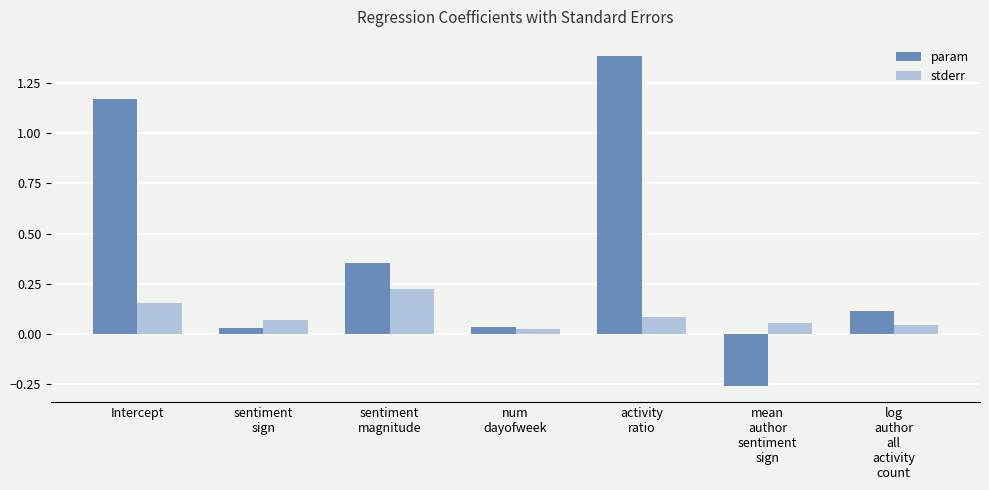

Does the chart contain any negative values?

Yes